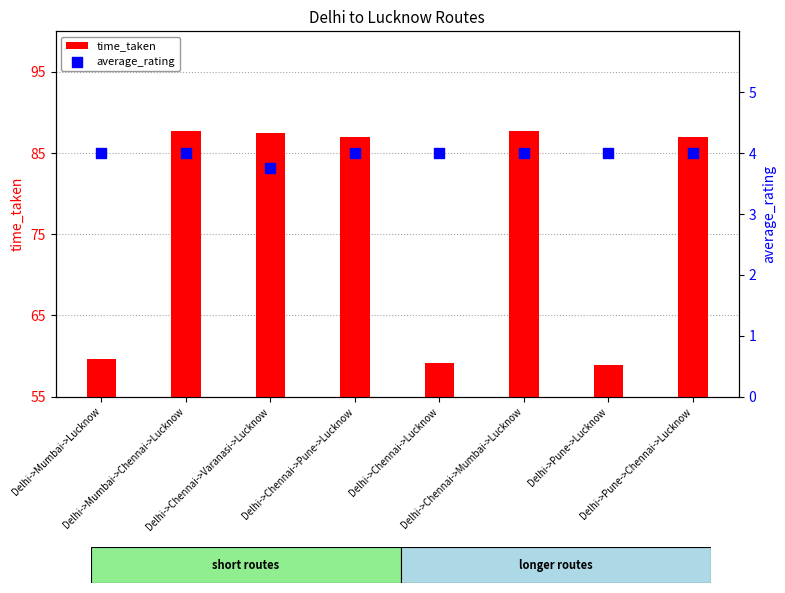

What are all the series names shown in the legend?

time_taken, average_rating